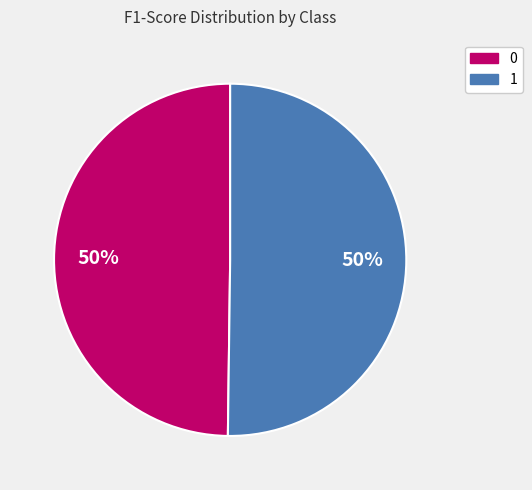

How many segments does this pie chart have?

2